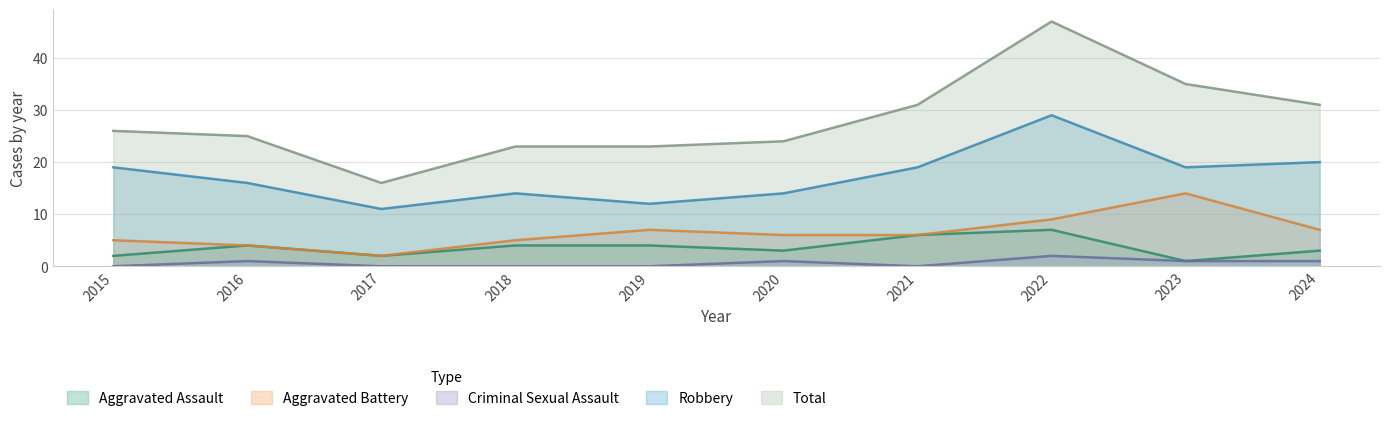

The Robbery series shows 19 at 2023. True or false?

True